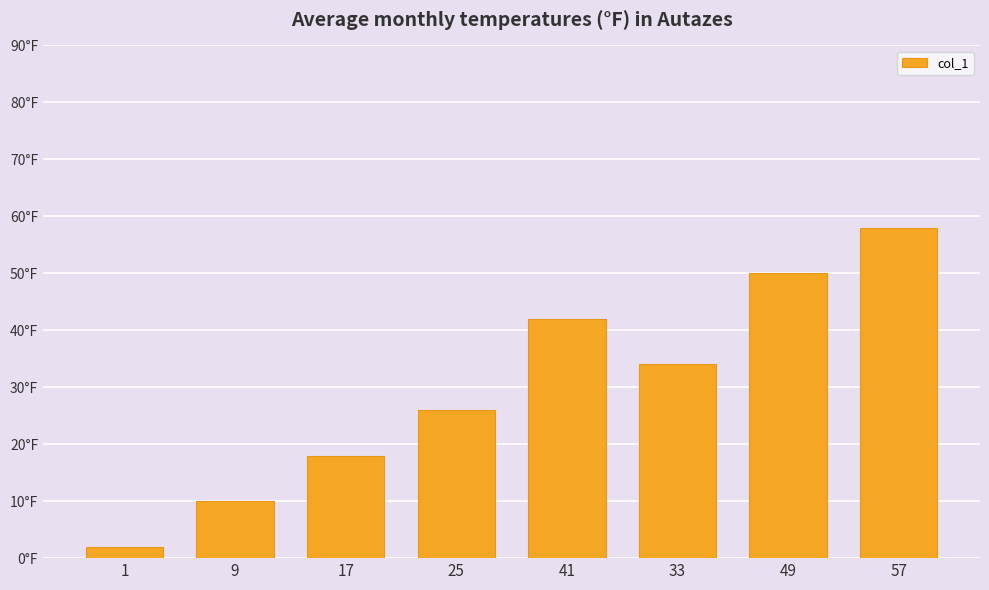

Are the bars horizontal?

No